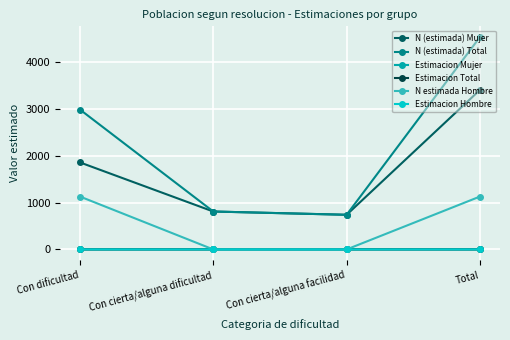

What is the highest value of the N (estimada) Total series?

4538.0